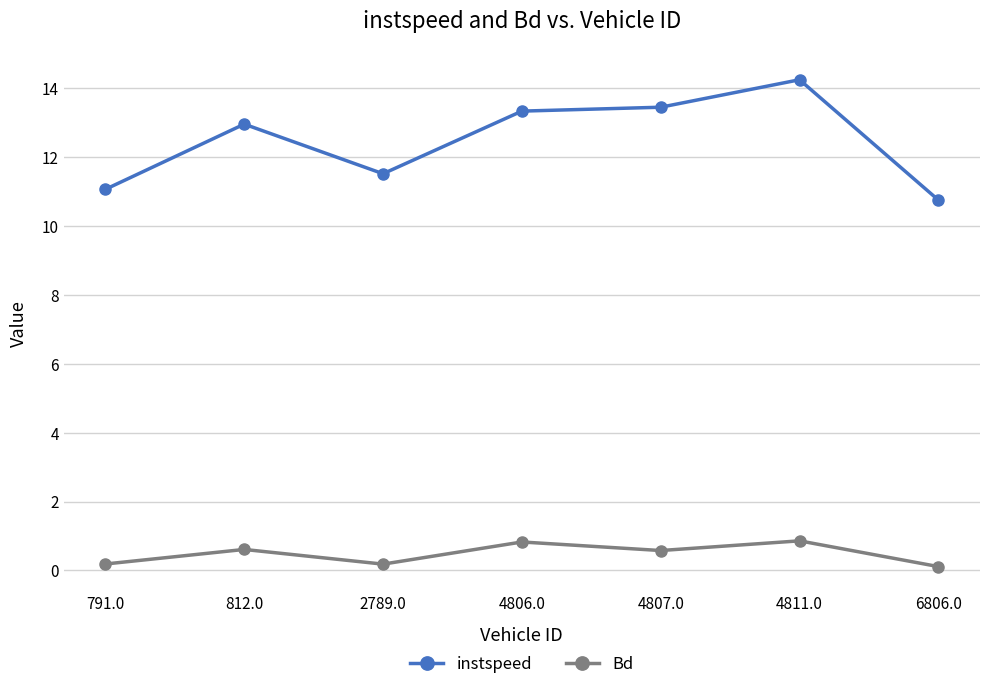

At which category does instspeed reach its first local valley?

2789.0